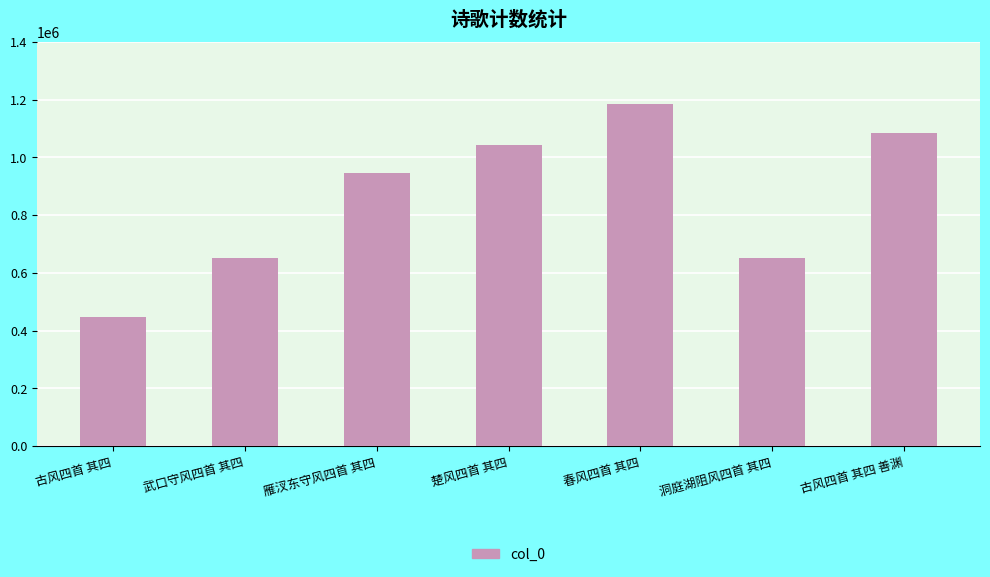

What is the label of the 3rd bar from the left?

雁汊东守风四首 其四